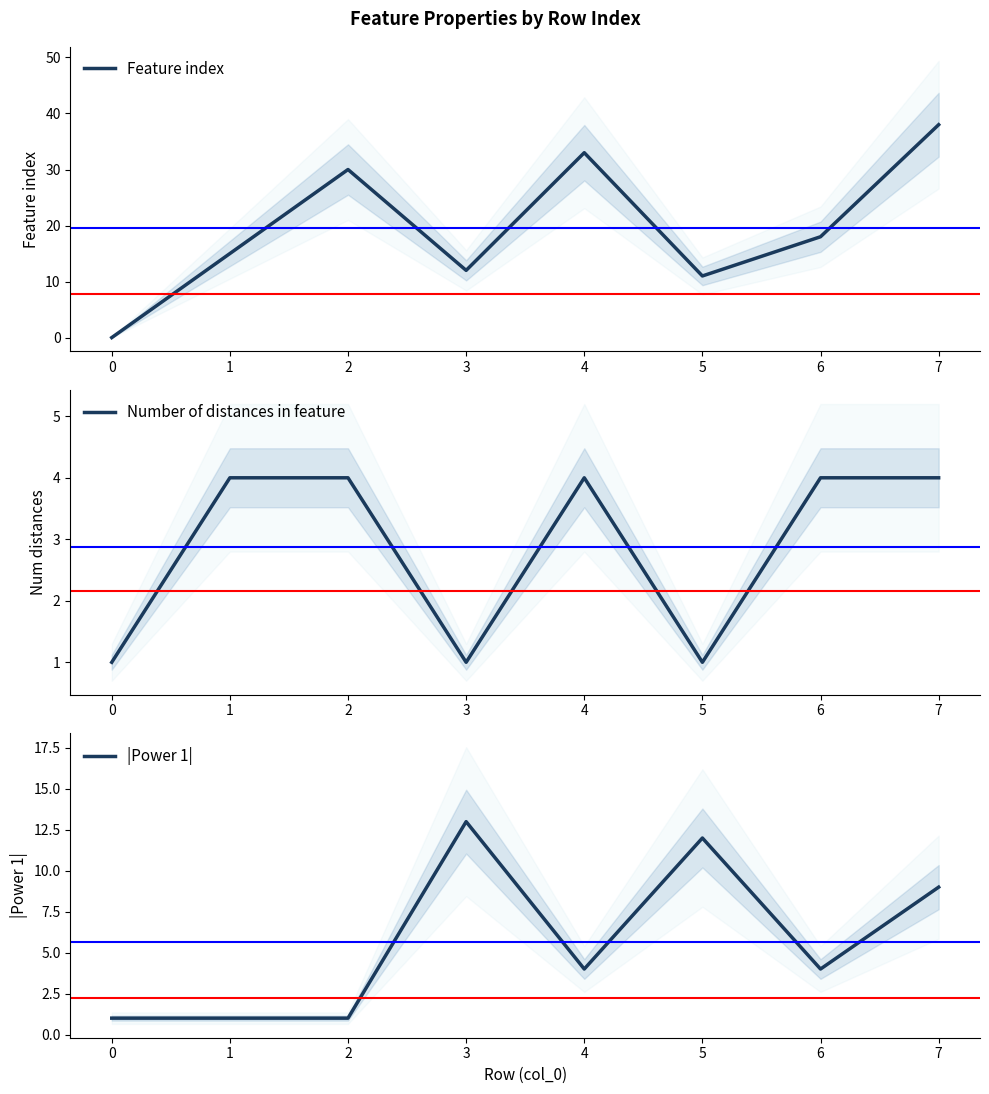

What are all the series names shown in the legend?

Feature index, Number of distances in feature, |Power 1|